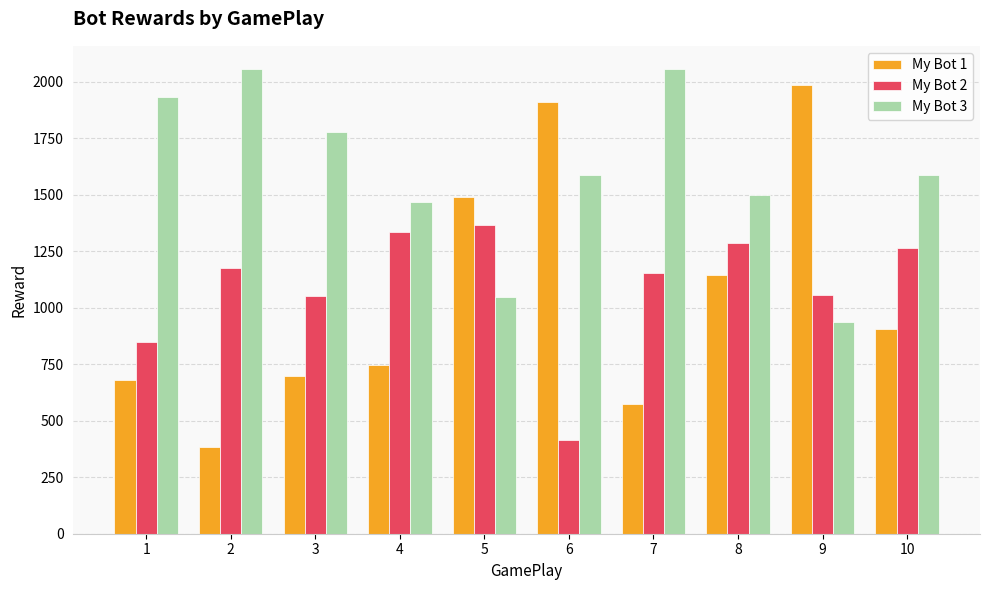

What is the value of the My Bot 2 bar at the 1st from the left?

849.0